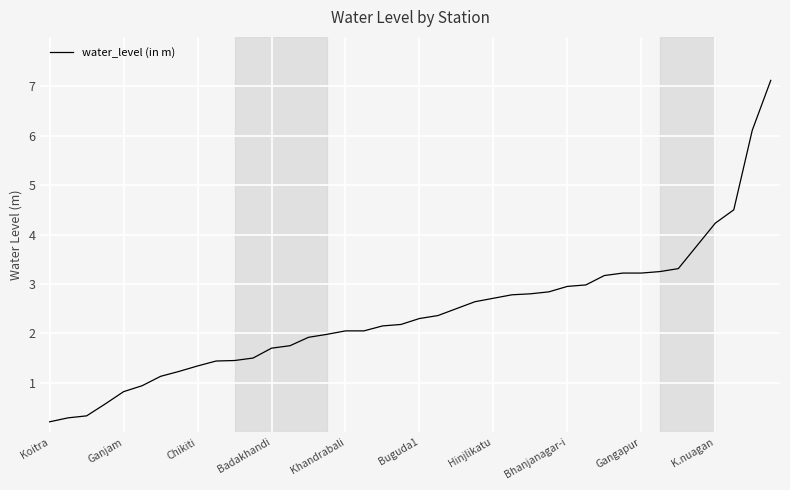

What is the difference between the maximum and minimum values?

6.9